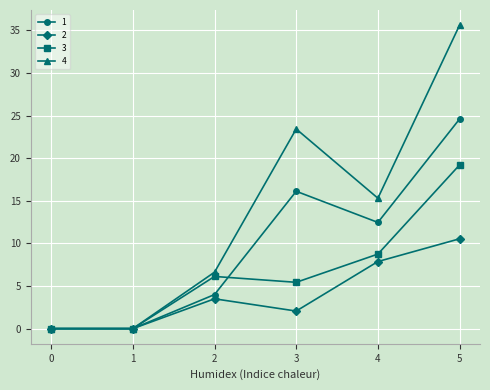

At which category is the sum across all series the highest?

5